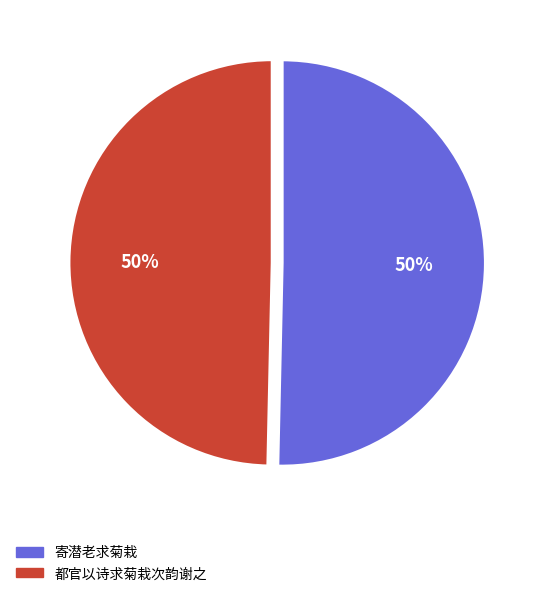

To the nearest percent, what is the average slice percentage?

50%